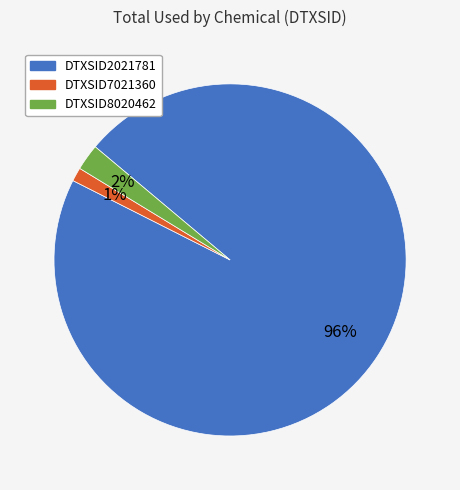

How many segments does this pie chart have?

3